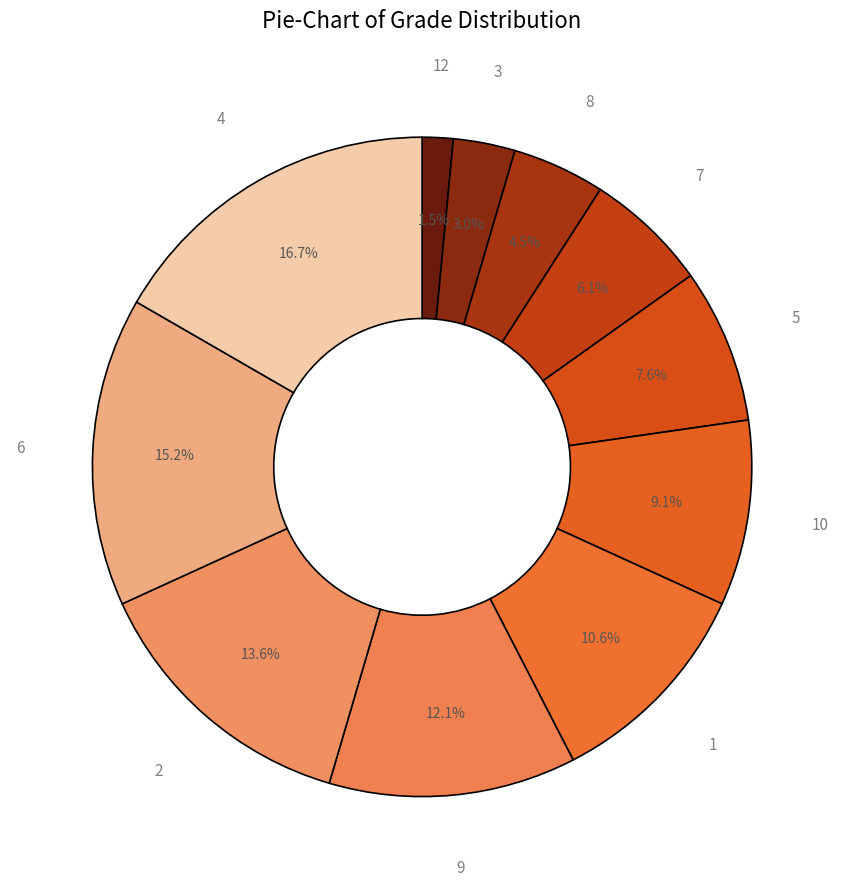

To the nearest percent, what is the average slice percentage?

9%